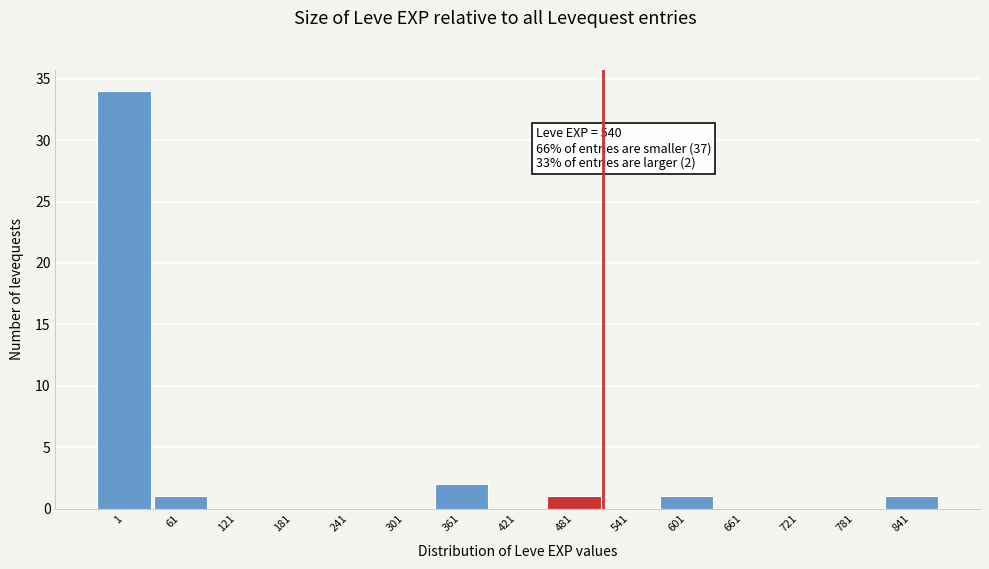

Reading right to left, what are all the values shown in this chart?

841=1	781=0	721=0	661=0	601=1	541=0	481=1	421=0	361=2	301=0	241=0	181=0	121=0	61=1	1=34